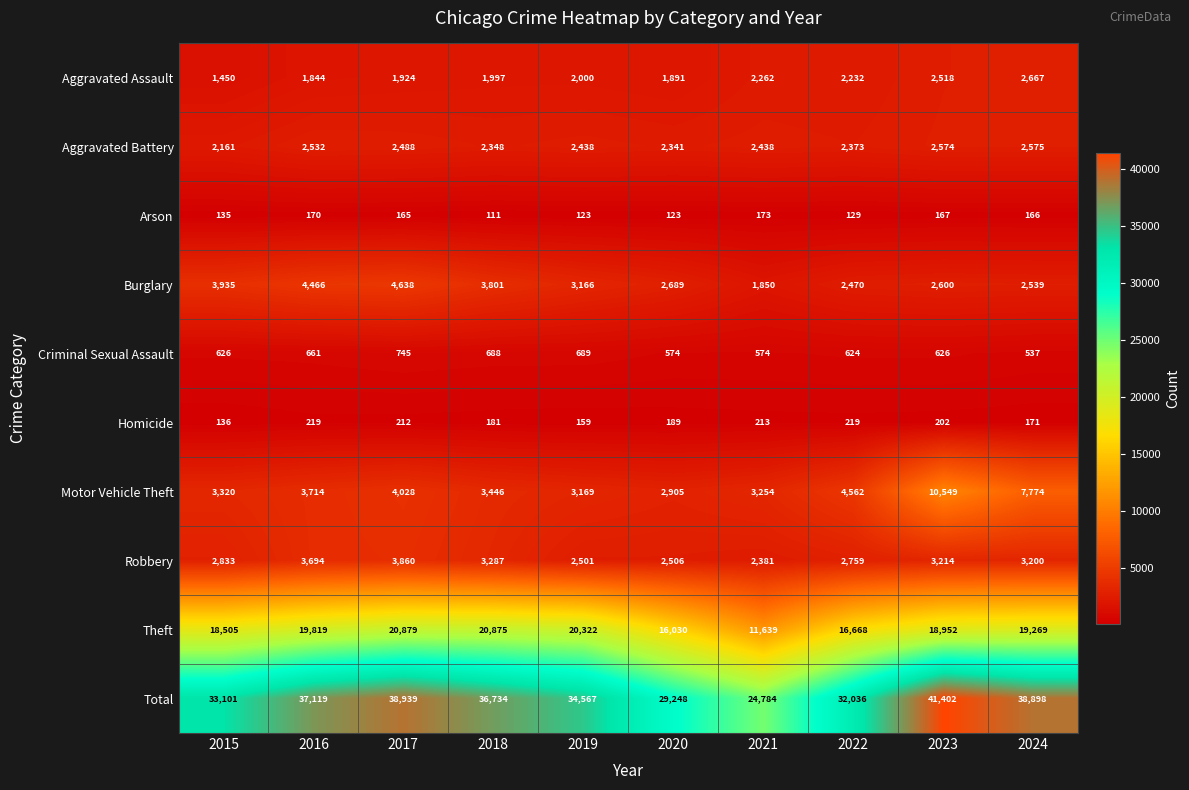

Which series has the largest total across all categories?

Total